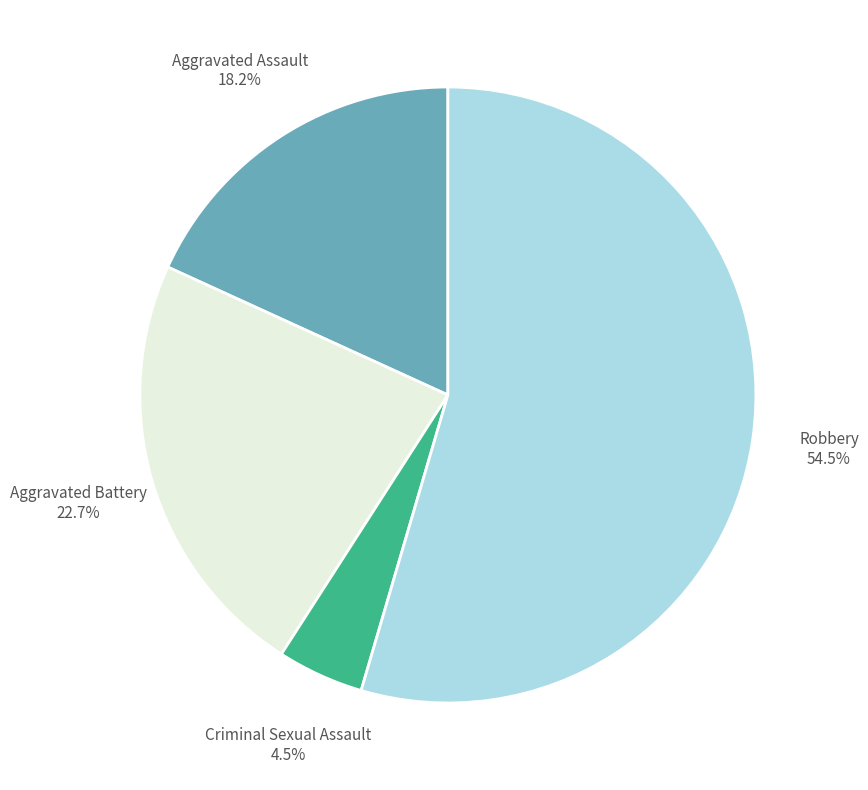

Does any single category account for the majority?

Yes